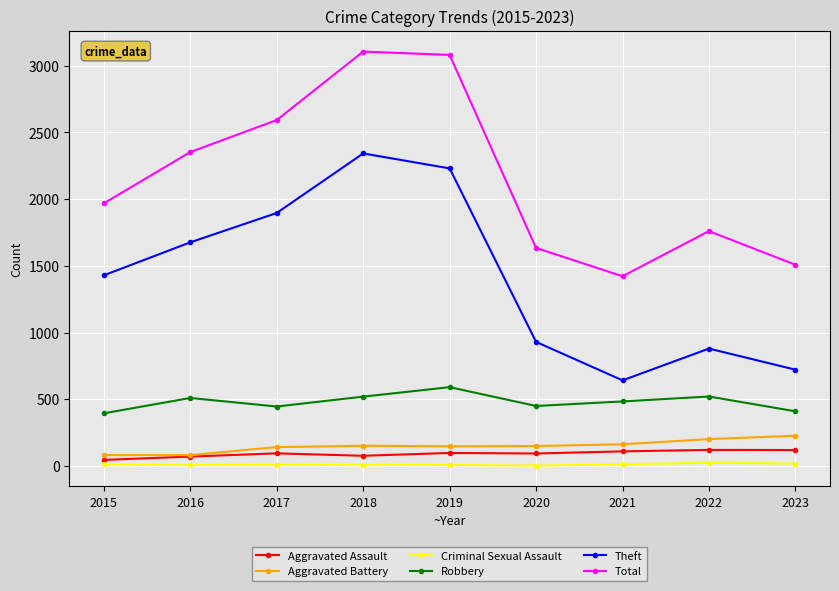

The value of Robbery at 2018 is 774. True or false?

False